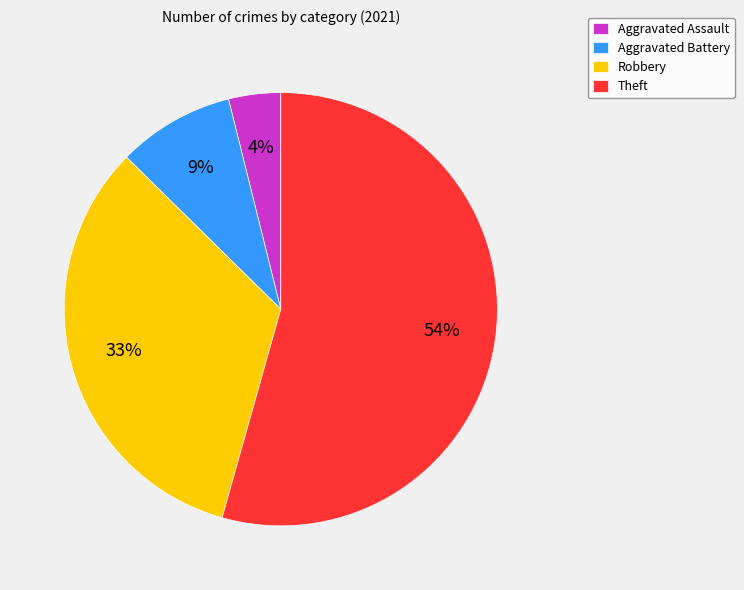

To the nearest percent, what portion does Aggravated Assault represent?

4%